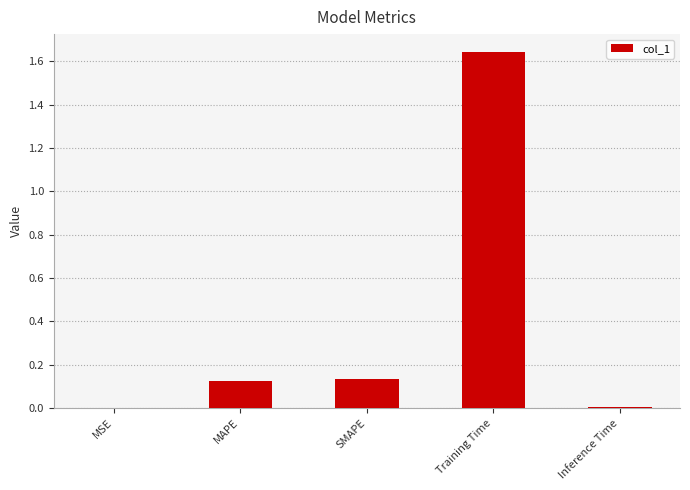

At which category does the chart reach its peak across all series?

Training Time